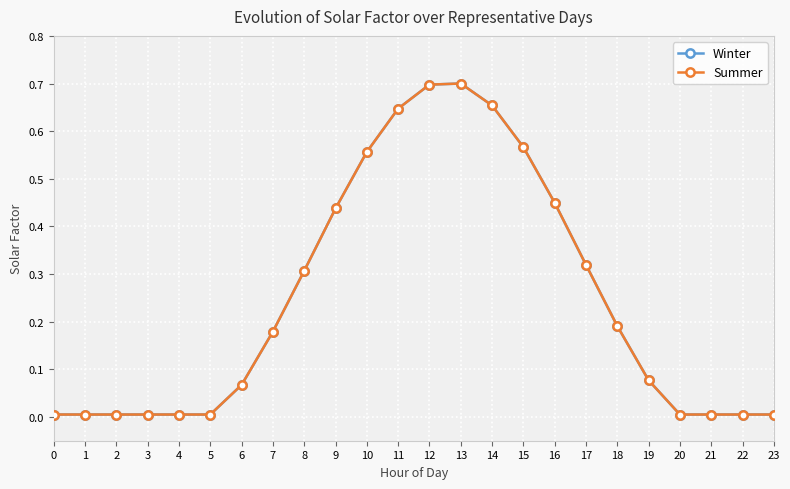

Between 11 and 23, which series saw the biggest shift?

Winter